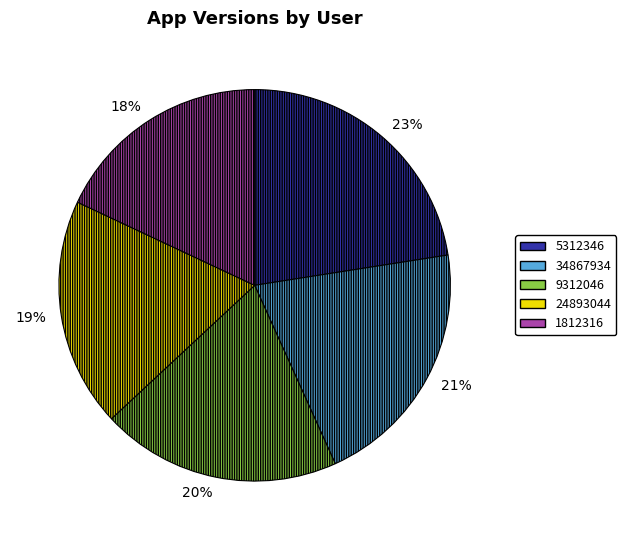

Between 24893044 and 34867934, which is larger?

34867934